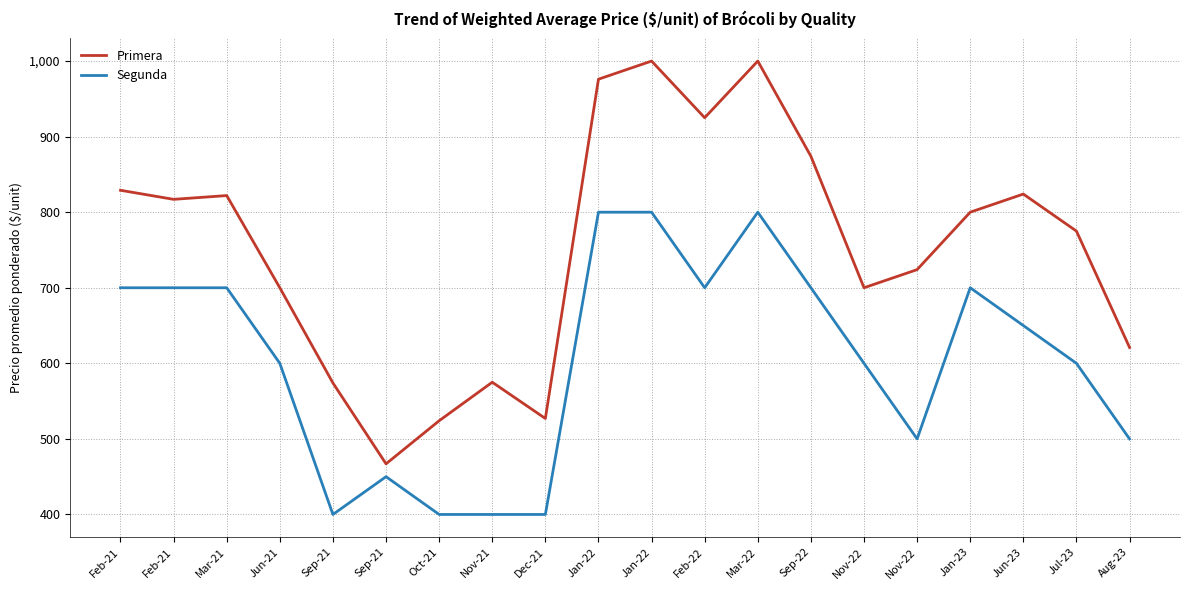

What are all the series names shown in the legend?

Primera, Segunda